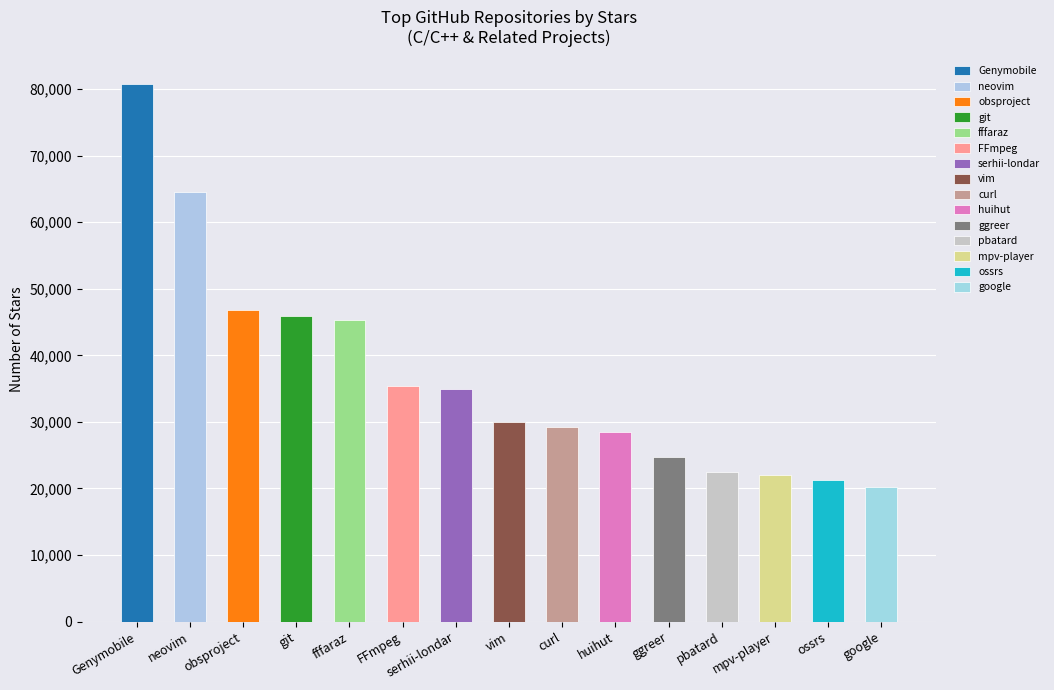

Are the bars grouped side by side (vs. stacked)?

No